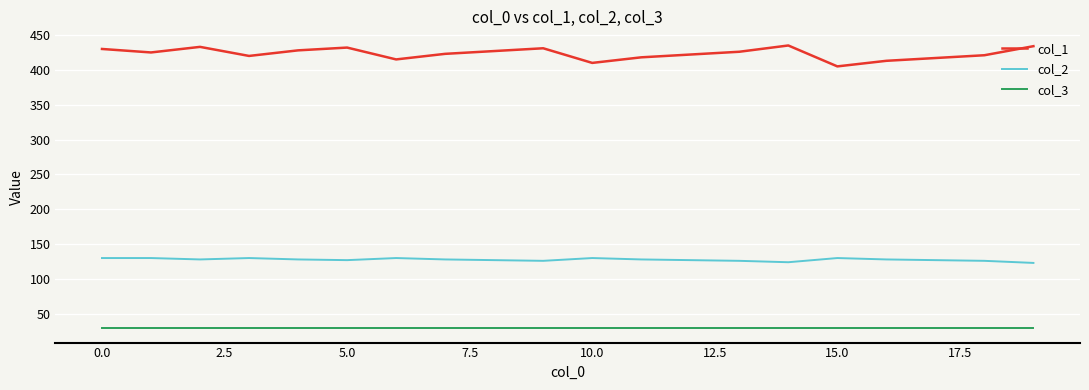

What is the difference between the maximum and second lowest values in the col_1 series?

25